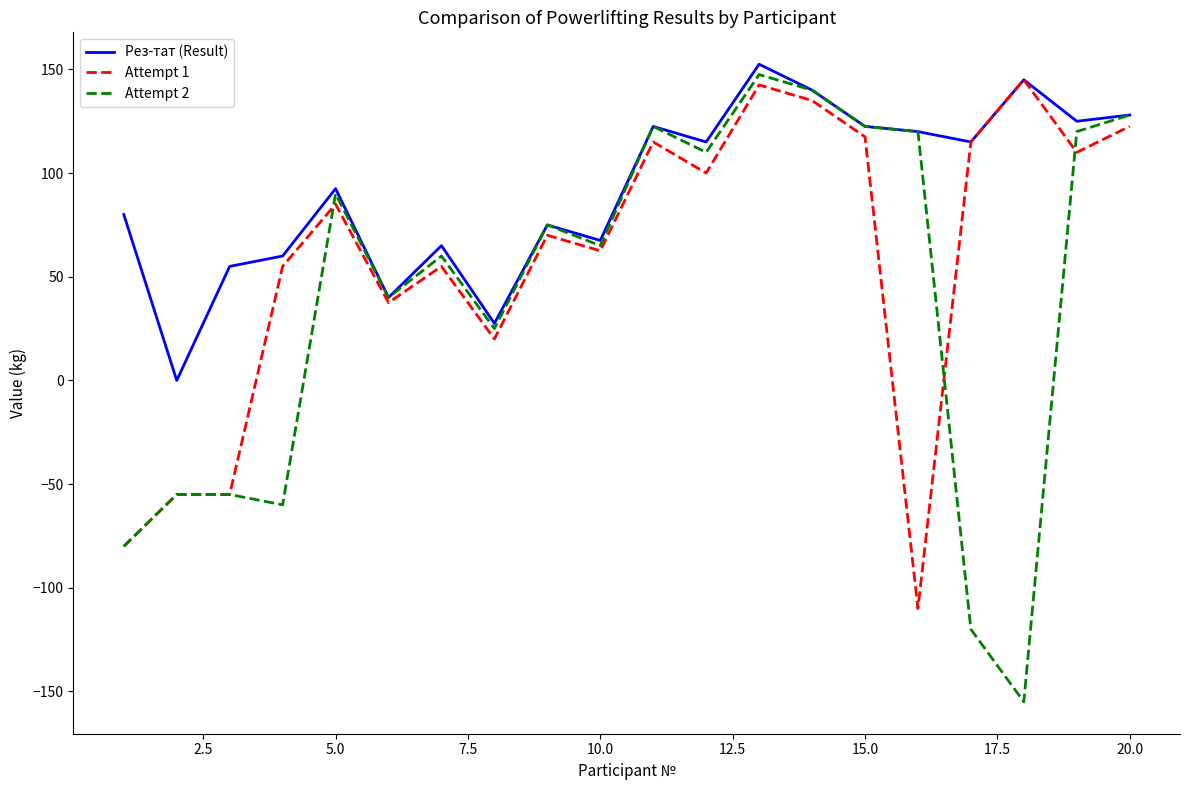

What is the maximum value shown in the chart?

152.5